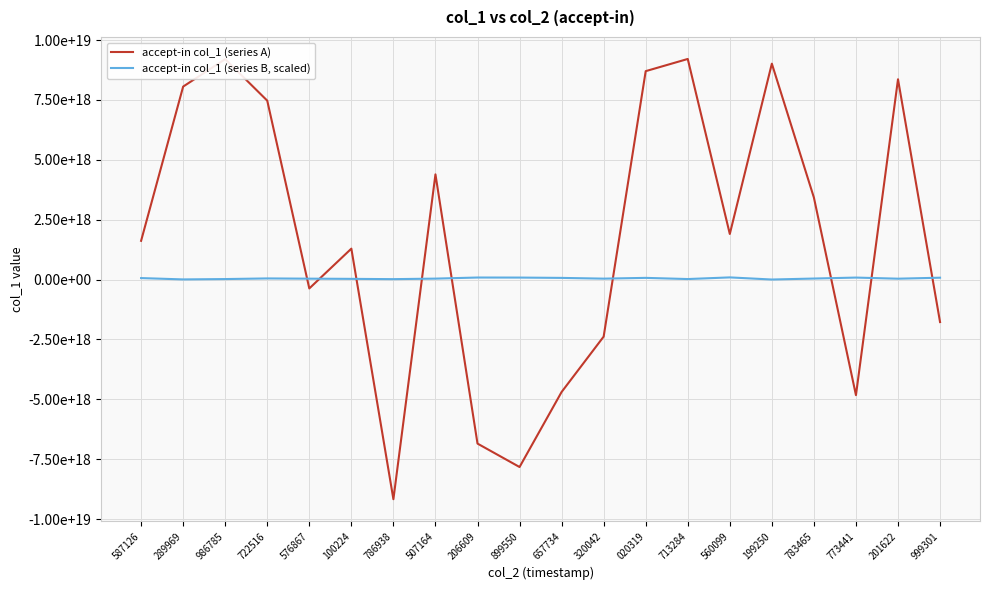

Does the chart have visible grid lines?

Yes